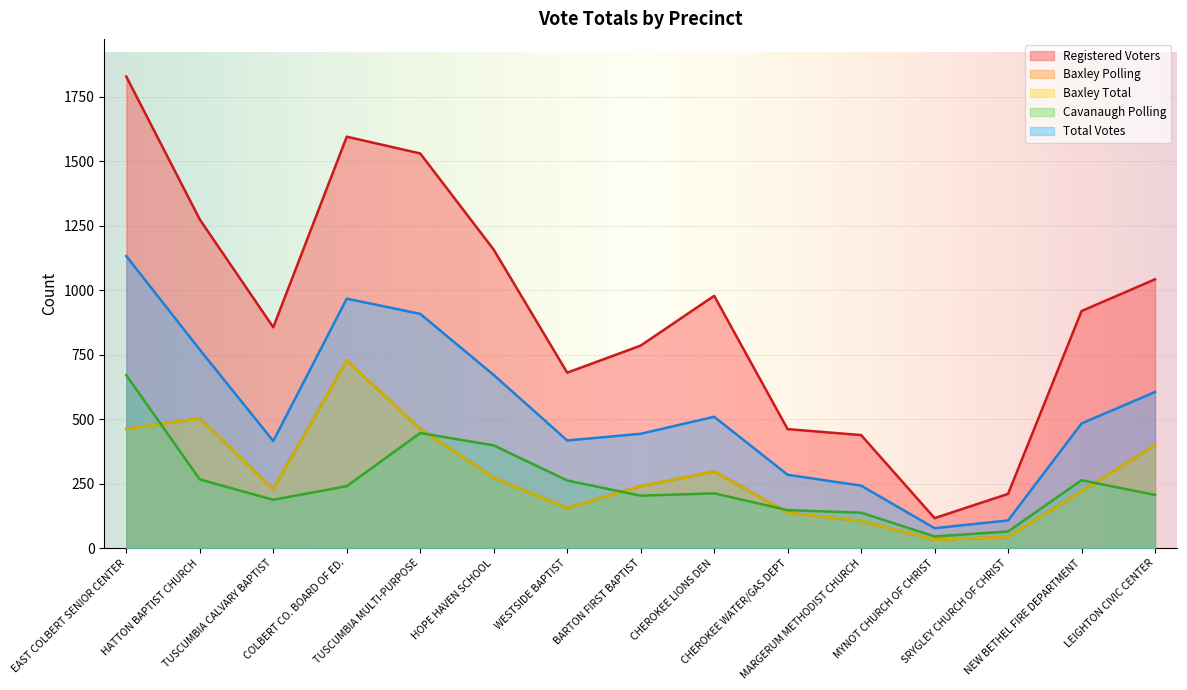

Reading left to right, transcribe all the data shown in this chart.

Registered Voters: 1828	1274	856	1595	1530	1157	680	785	978	461	438	116	210	919	1042
Baxley Polling: 462	503	228	727	462	273	155	240	297	137	105	32	43	220	399
Baxley Total: 462	503	228	727	462	273	155	240	297	137	105	32	43	220	399
Cavanaugh Polling: 670	266	187	240	446	398	262	203	212	147	137	45	64	263	206
Total Votes: 1132	769	415	967	908	671	417	443	509	284	242	77	107	483	605